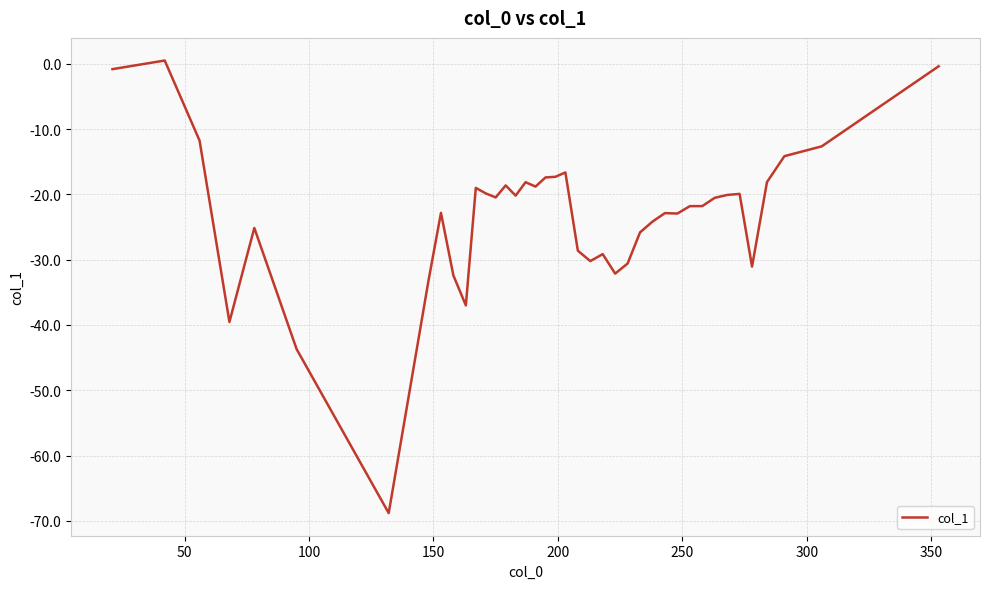

What is the minimum value shown in the chart?

-68.8